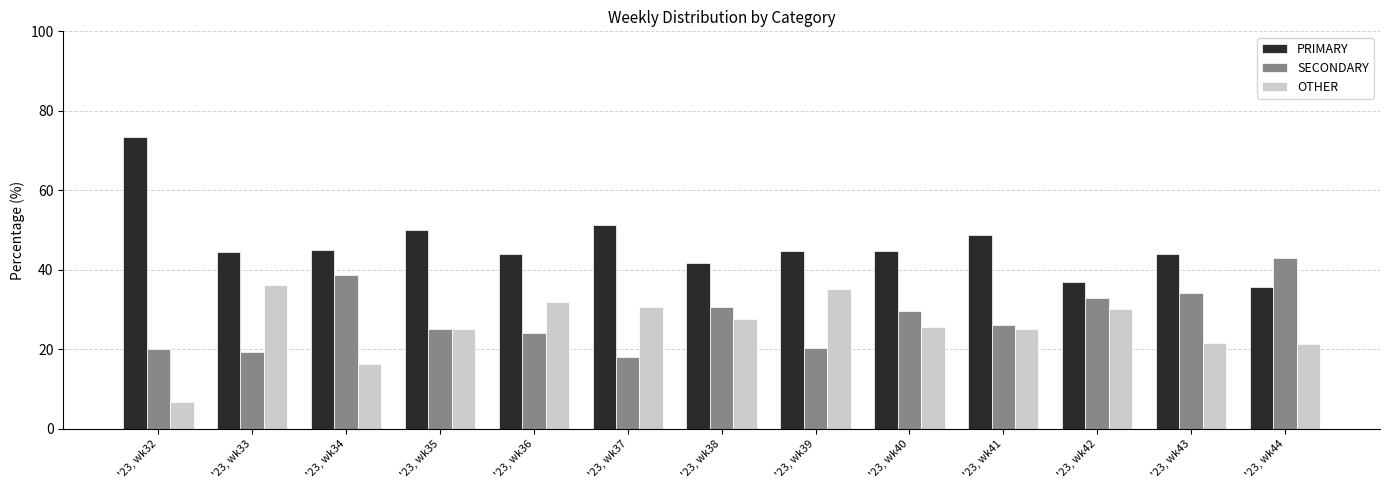

What is the difference between the maximum and second lowest values in the SECONDARY series?

23.4